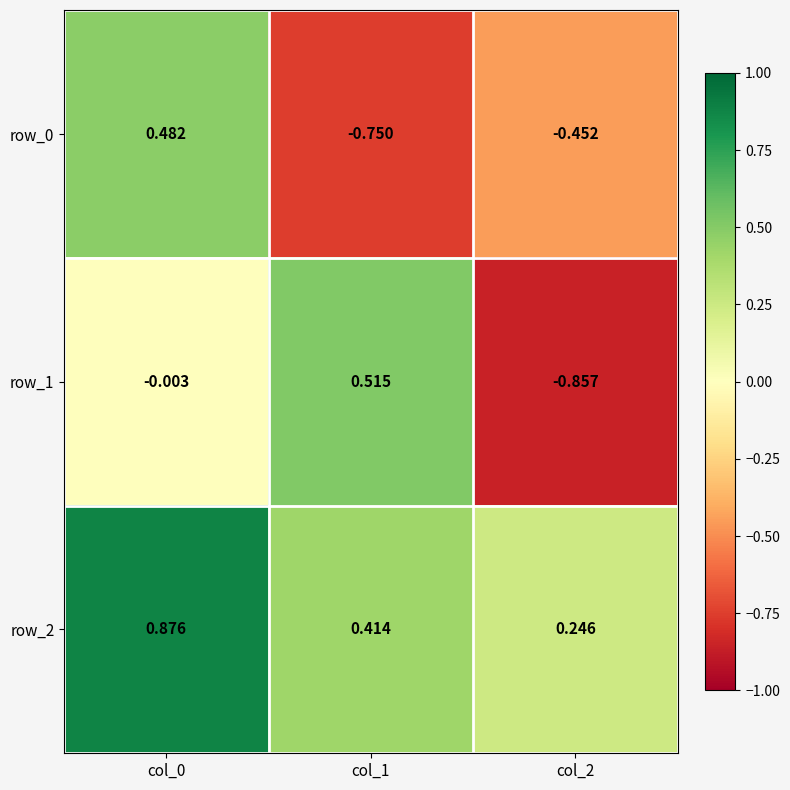

Is the value of row_1 at col_0 greater than the value of row_0 at col_1?

Yes